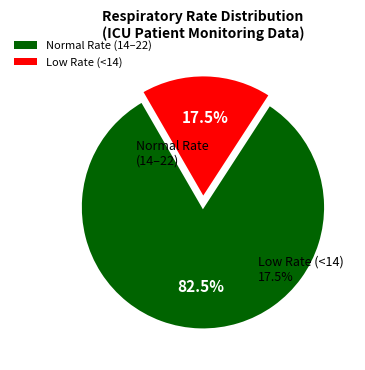

True or false: 18 accounts for 1% of the total.

False